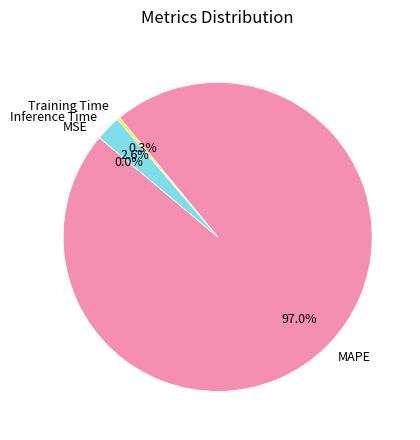

What is the largest slice in the pie chart?

MAPE